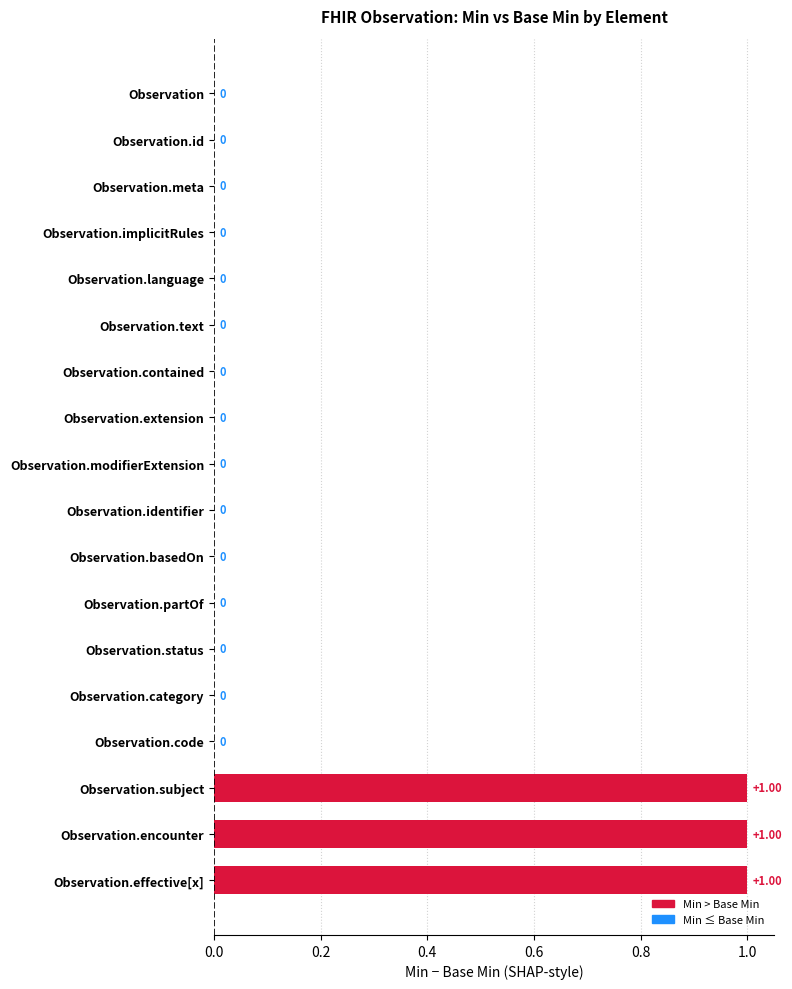

Which has a higher value, Observation.language or Observation.effective[x]?

Observation.effective[x]